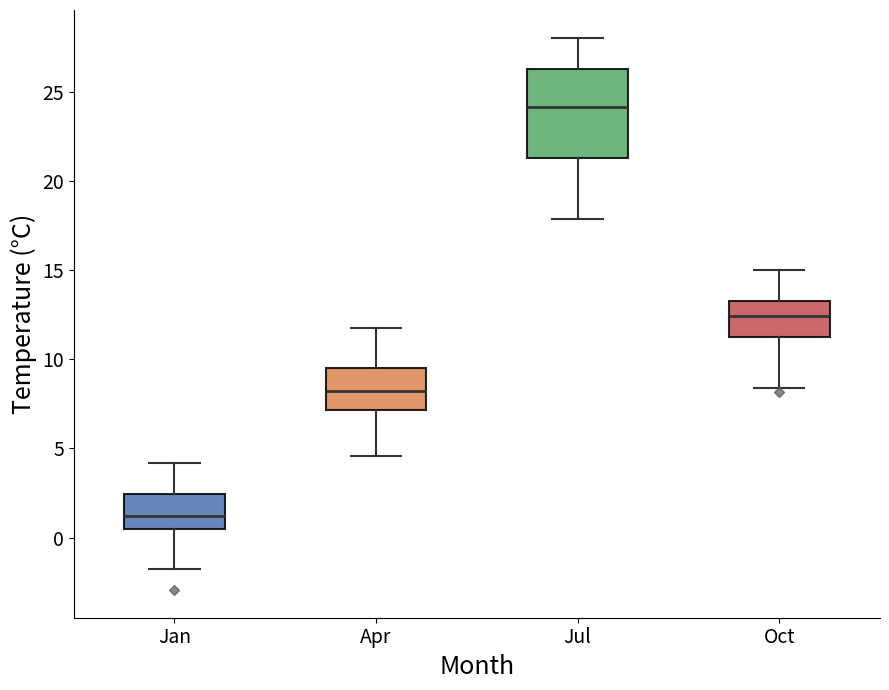

Which box's median line is the highest?

Jul